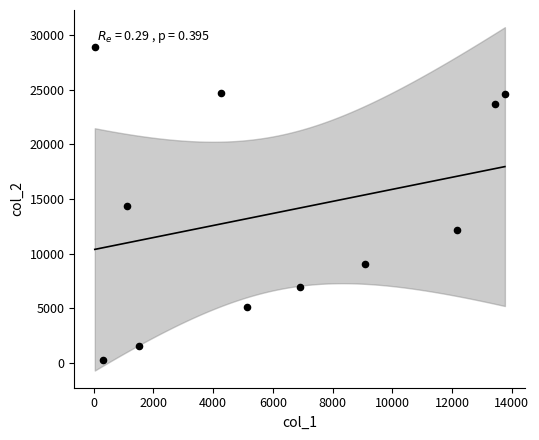

What is the average X value?

6163